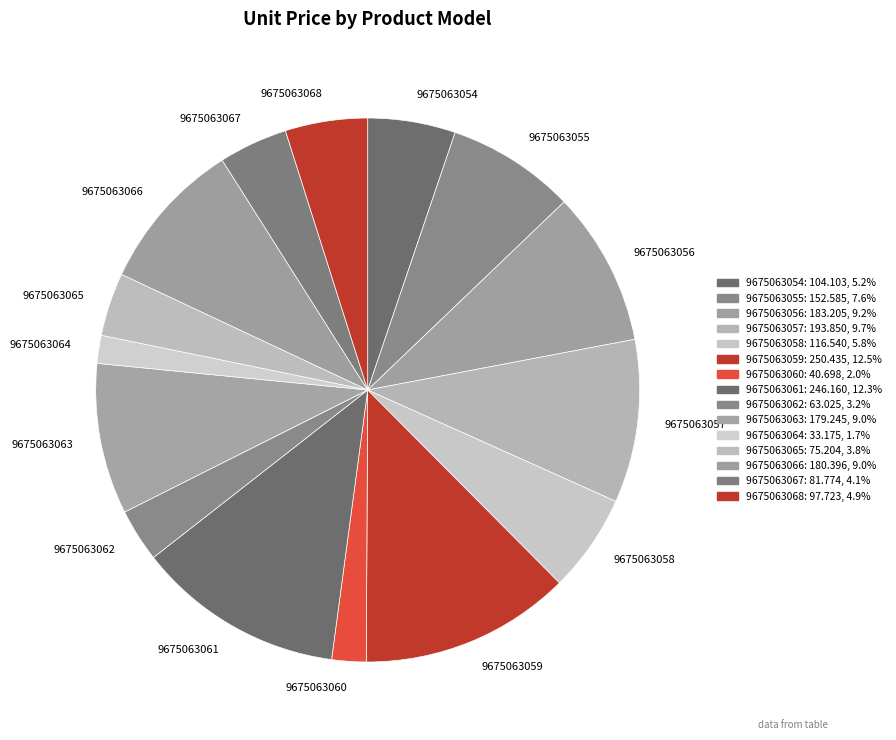

Does 9675063062 account for over 50% of the chart?

No